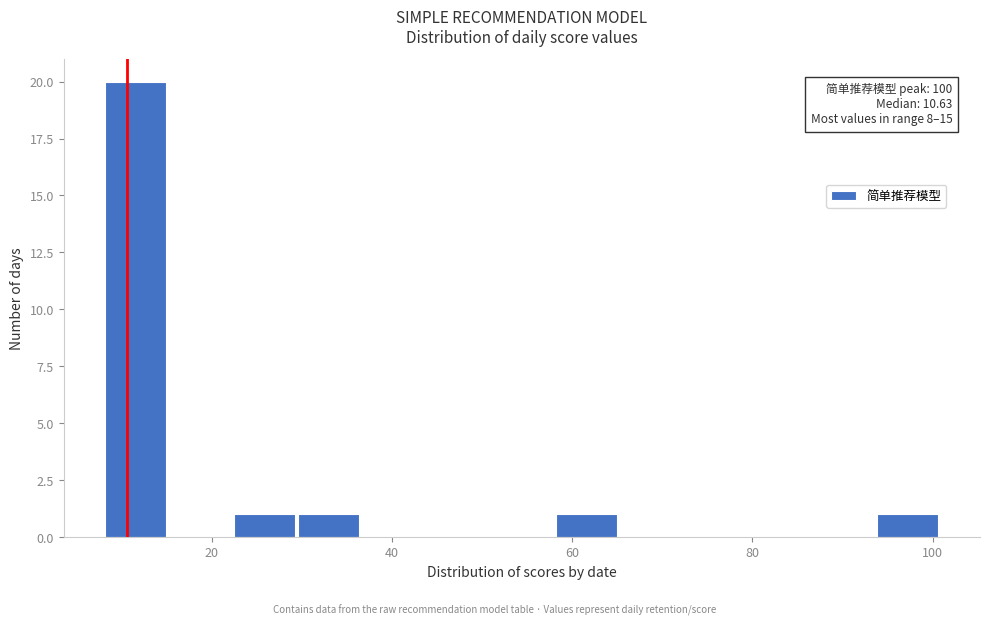

Read against the x-axis, roughly where is the centre of the tallest bar?

12